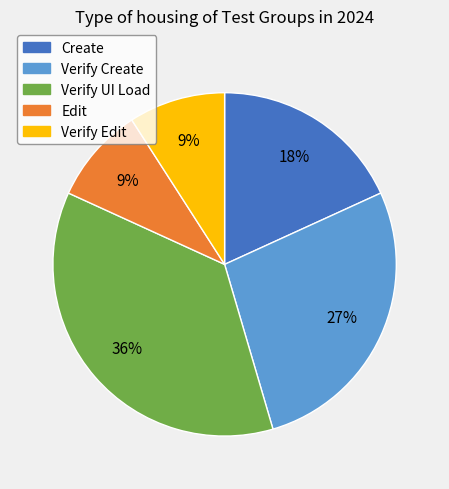

To the nearest percent, what is the difference between the largest and smallest slice percentages?

27%